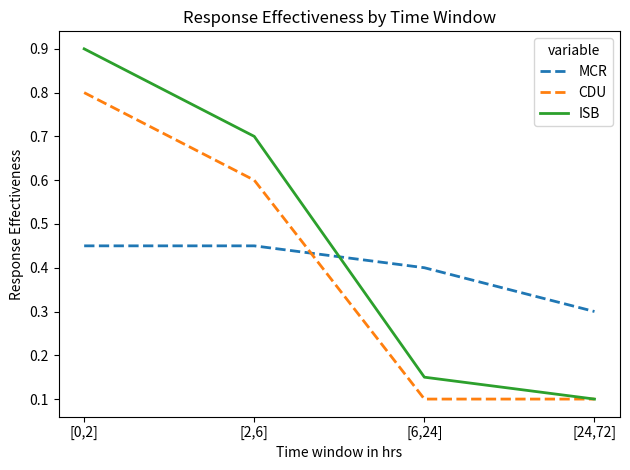

At how many categories does at least one series exceed 0?

4